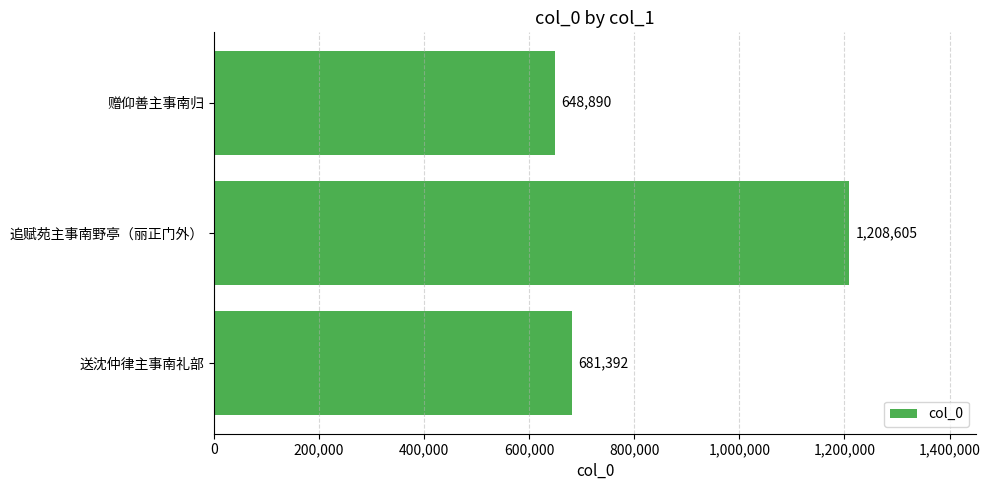

What is the average value?

846296